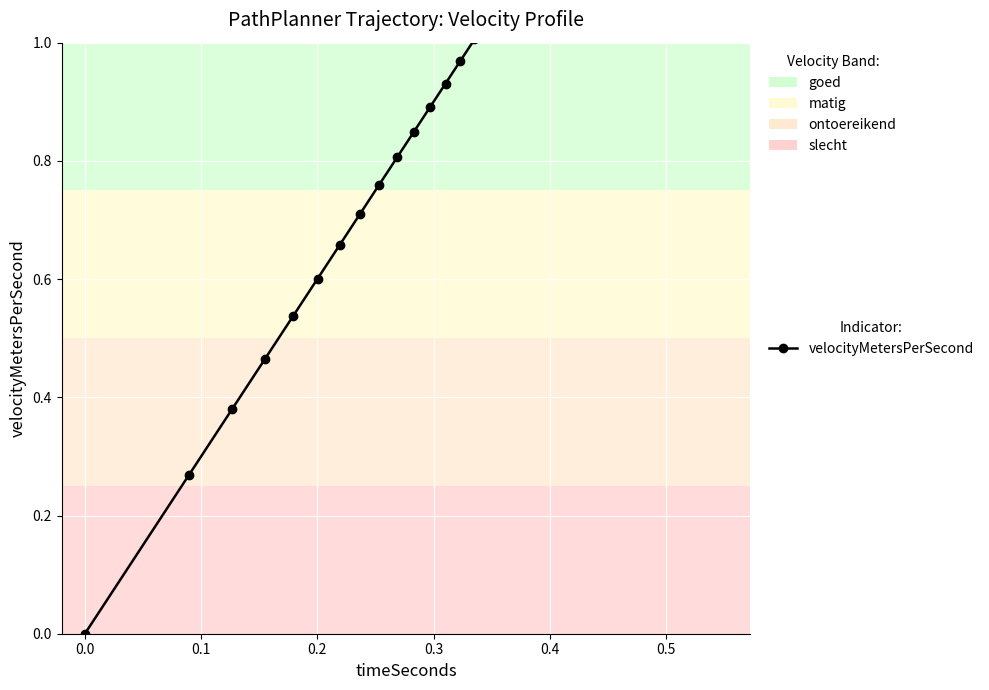

True or false: there are more than 0 points higher than both neighbors.

False